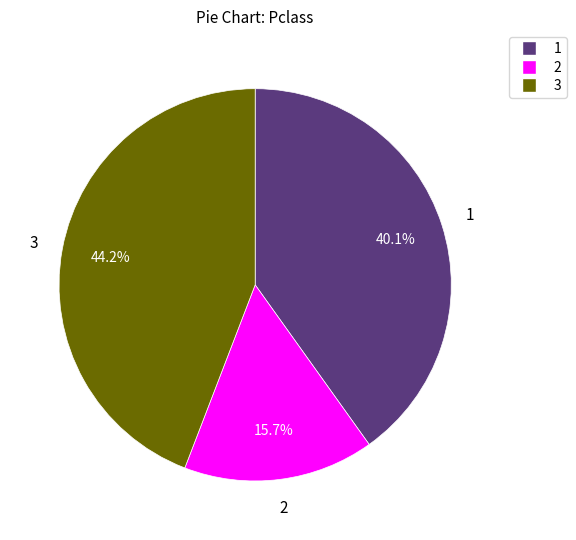

How many segments does this pie chart have?

3